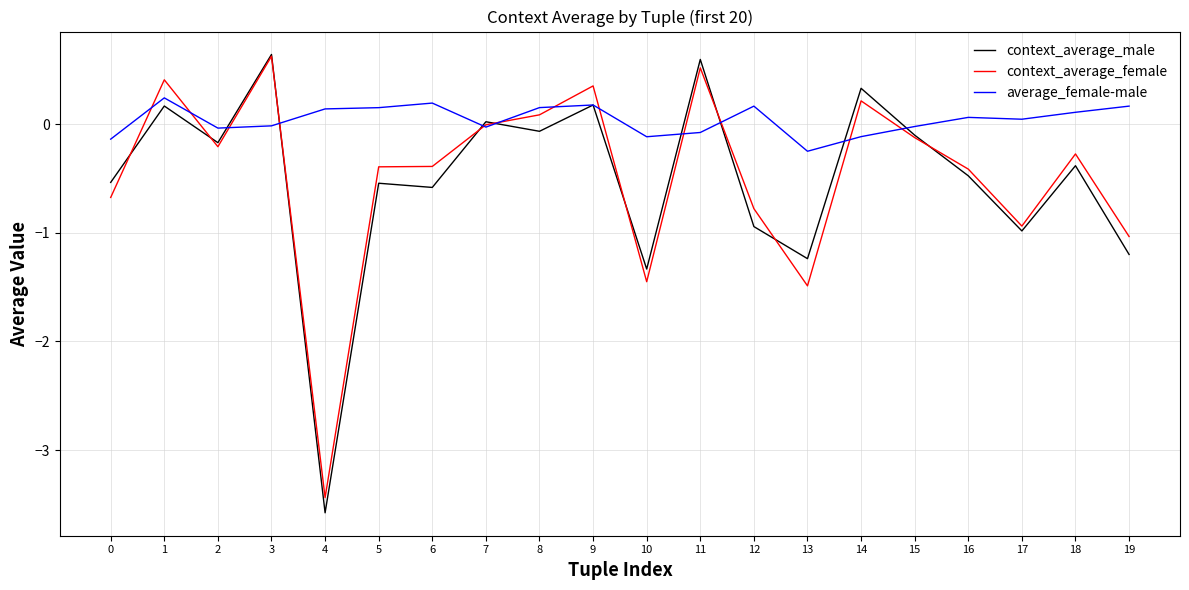

What is the maximum value shown in the chart?

0.6